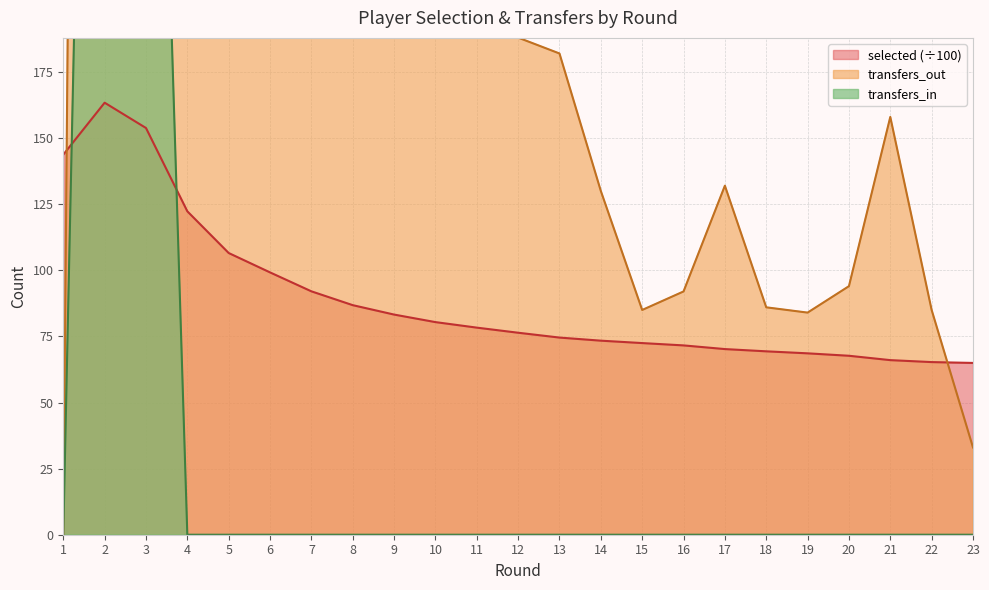

What is the highest value of the selected series?

163.4